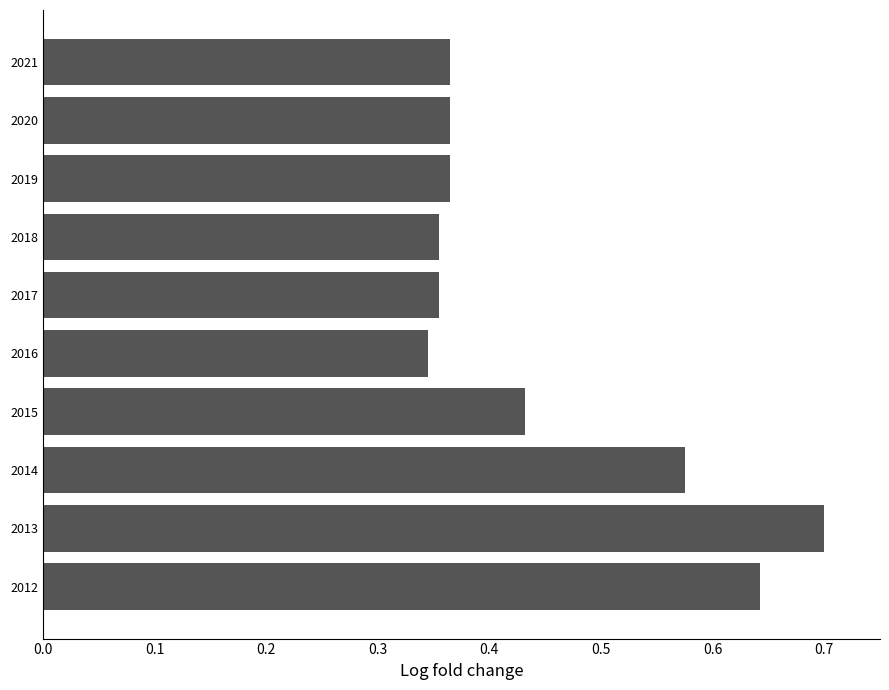

What is the sum of all values?

4.5